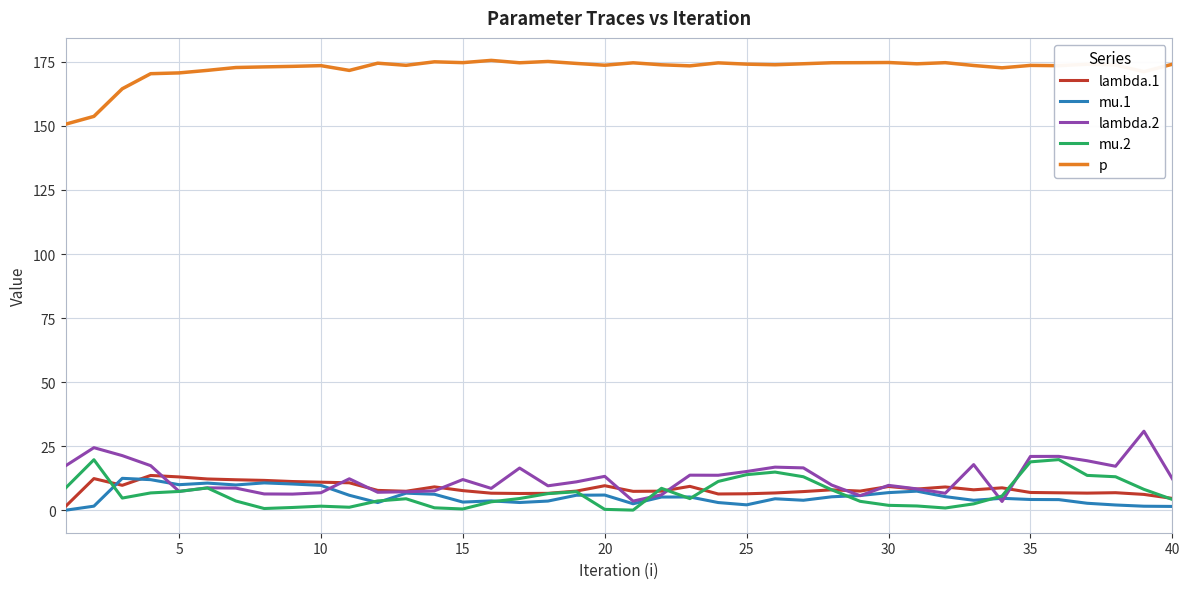

True or false: p and lambda.2 intersect in this chart.

False